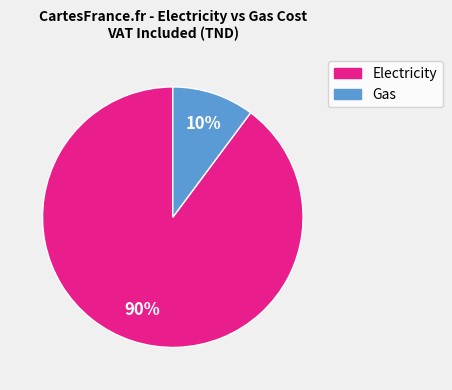

Rank the categories by value from lowest to highest.

Gas, Electricity